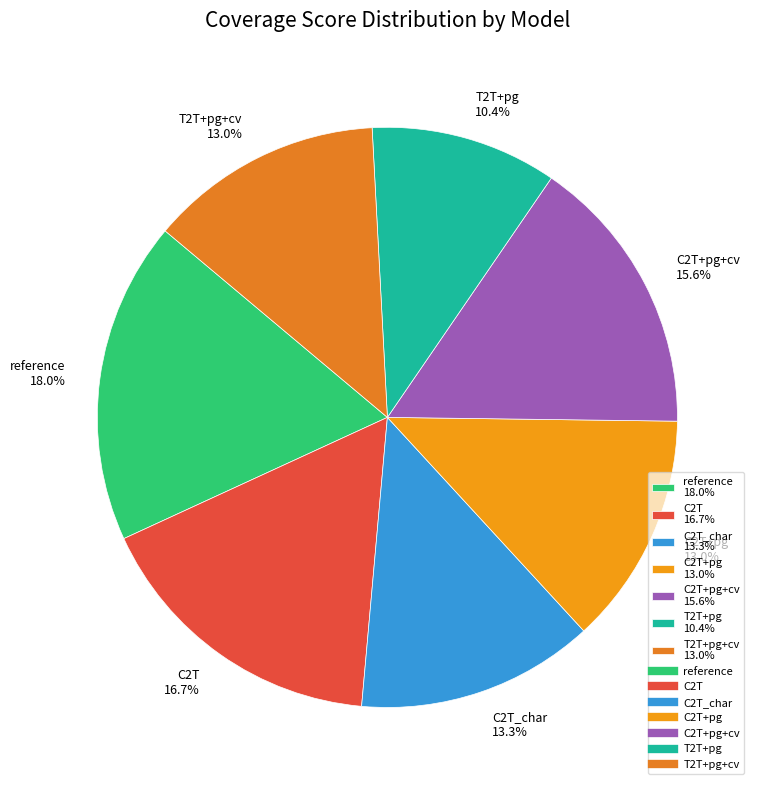

What percentage is NOT represented by C2T+pg 13.0%?

87.0%